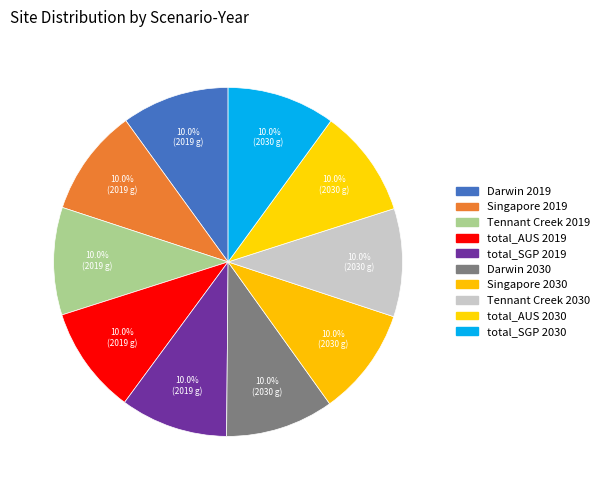

To the nearest percent, what portion does Darwin 2030 represent?

10%